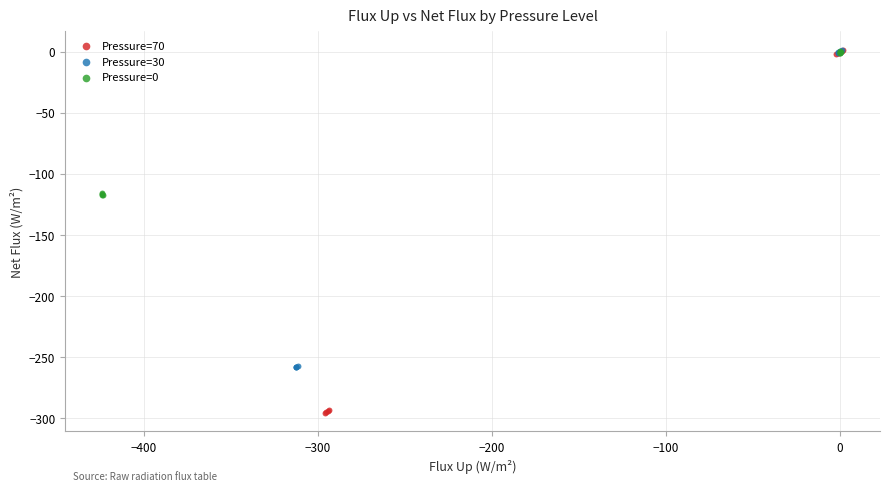

Which series has the largest Y range (max minus min)?

Pressure=70